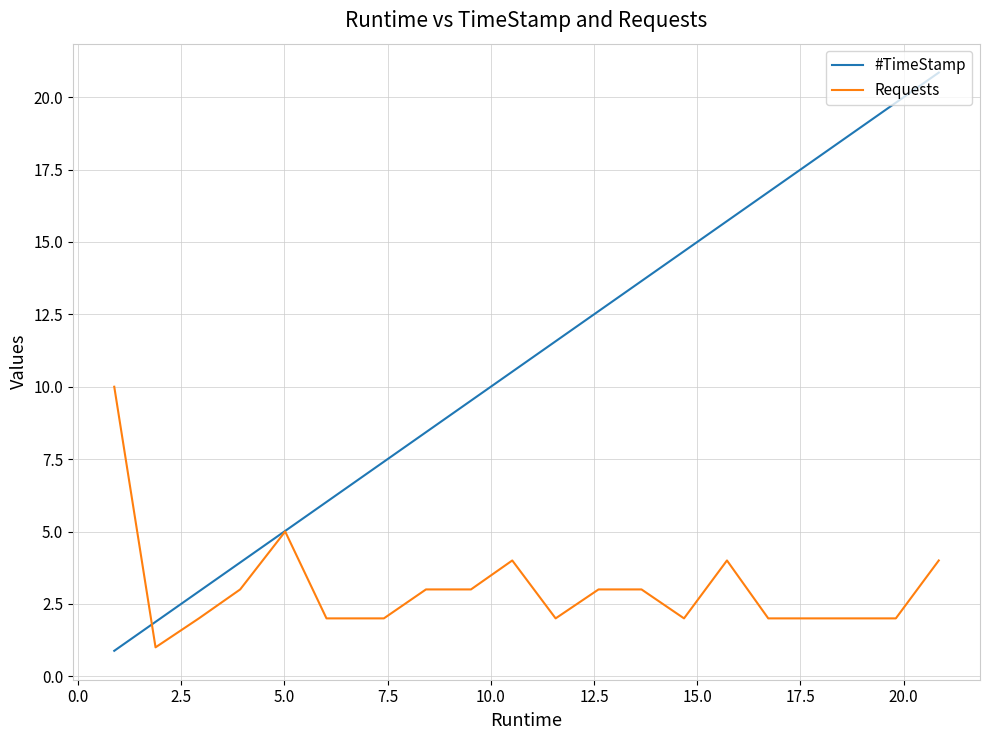

Rank the series by their average value, from lowest to highest.

Requests, #TimeStamp